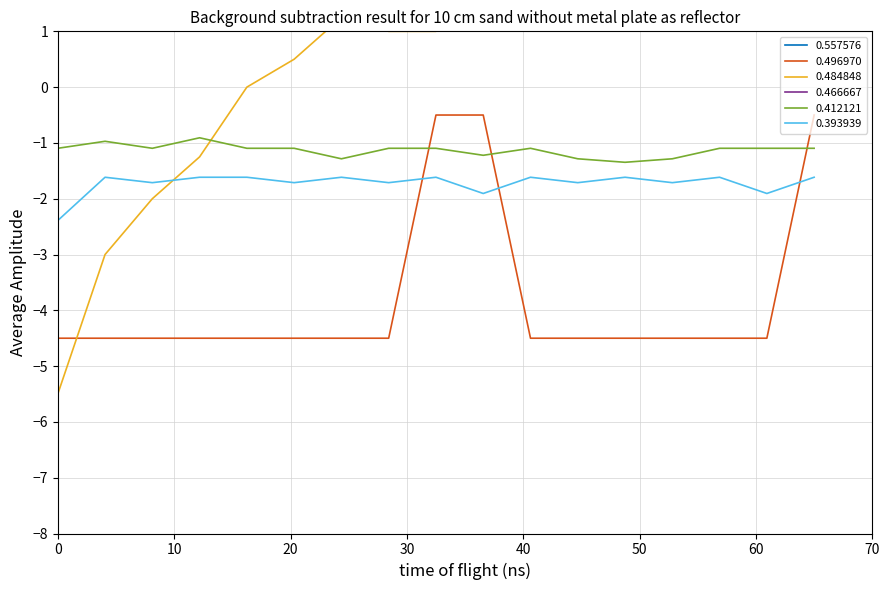

What is the difference between the second highest and minimum values in the 0.412121 series?

0.4